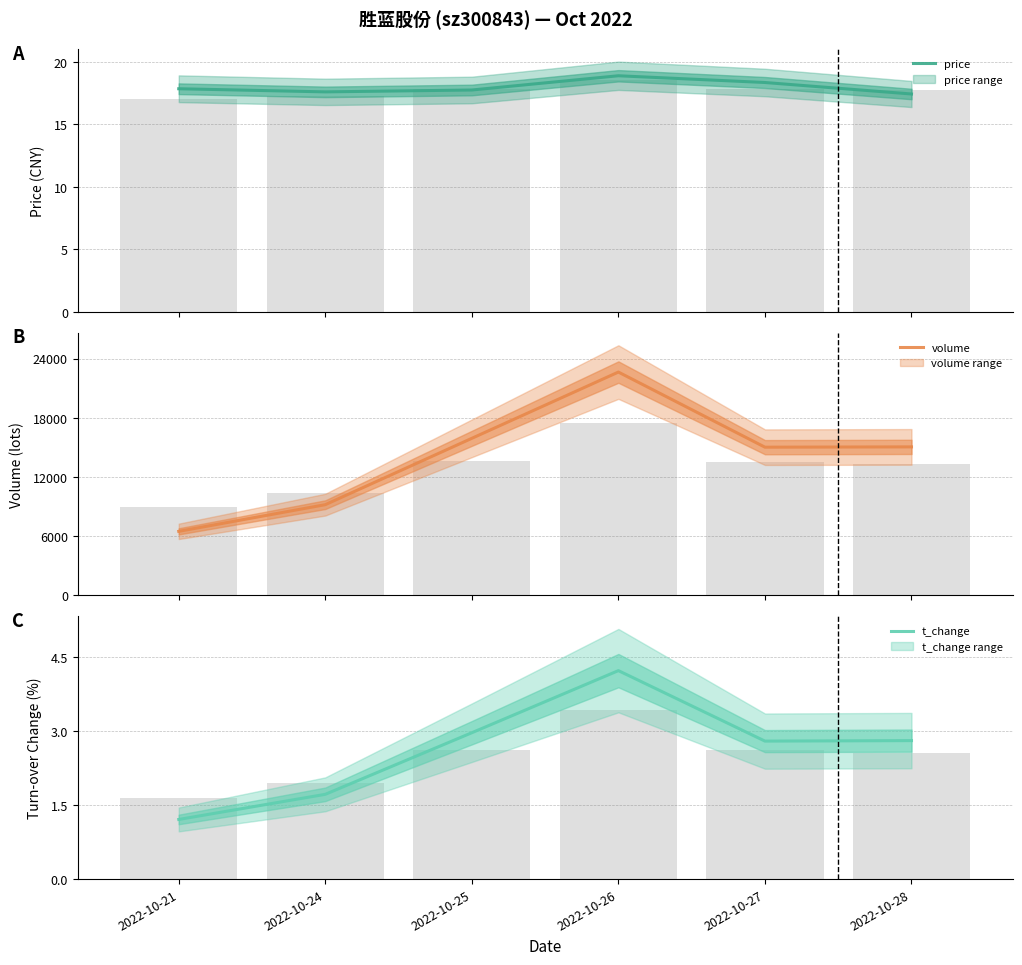

Reading left to right, list all the values displayed in this chart.

price: 17.9	17.6	17.8	18.9	18.4	17.4
t_volume (scaled): 1.7	1.9	2.6	3.4	2.6	2.6
volume: 6492.0	9194.0	15916.0	22628.0	15018.0	15048.0
t_change: 1.2	1.7	3.0	4.2	2.8	2.8